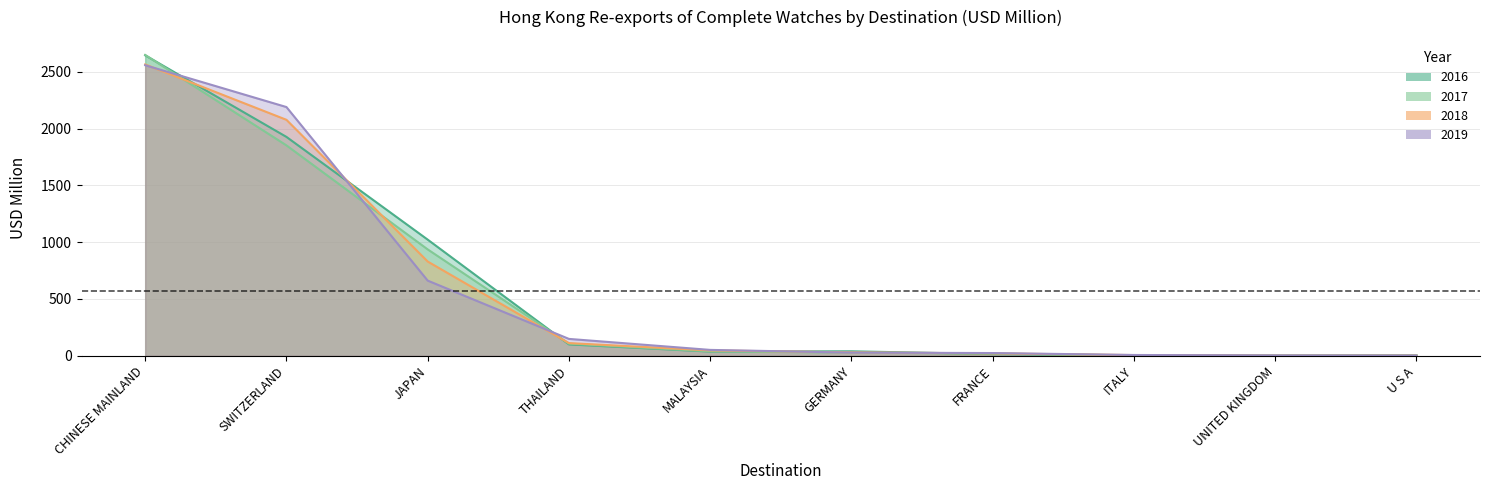

Which series has the widest spread of values?

2017